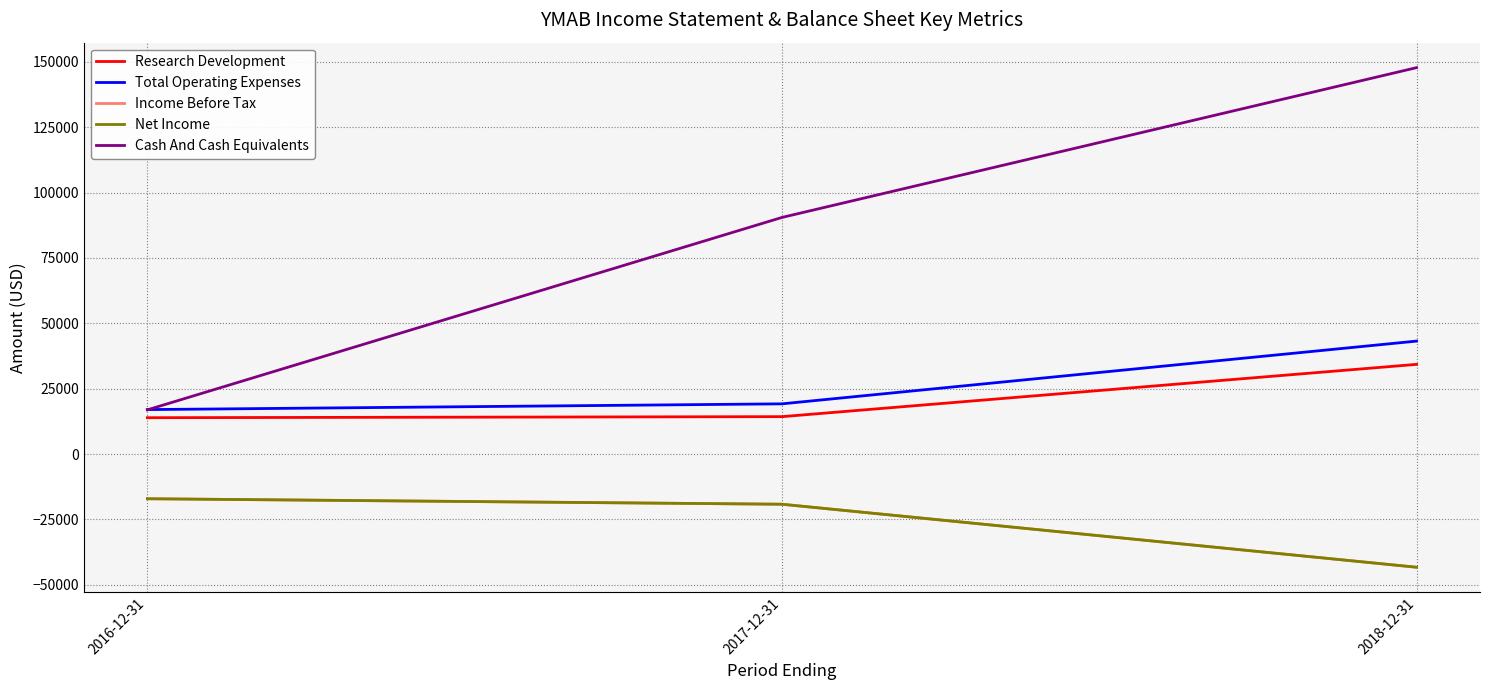

The Research Development series shows 34300 at 2018-12-31. True or false?

True